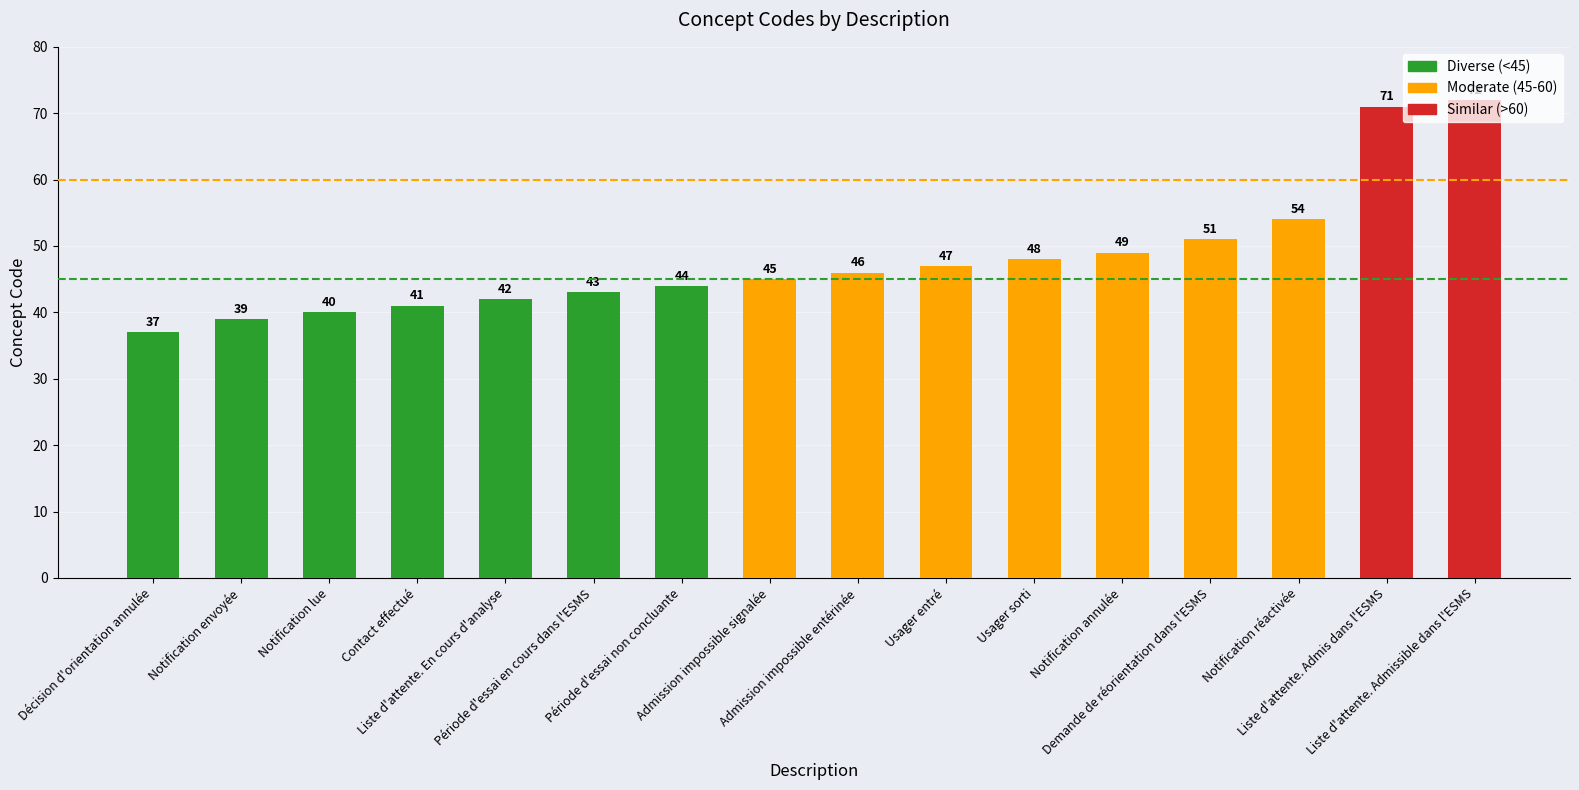

The value at Notification lue is 40. True or false?

True